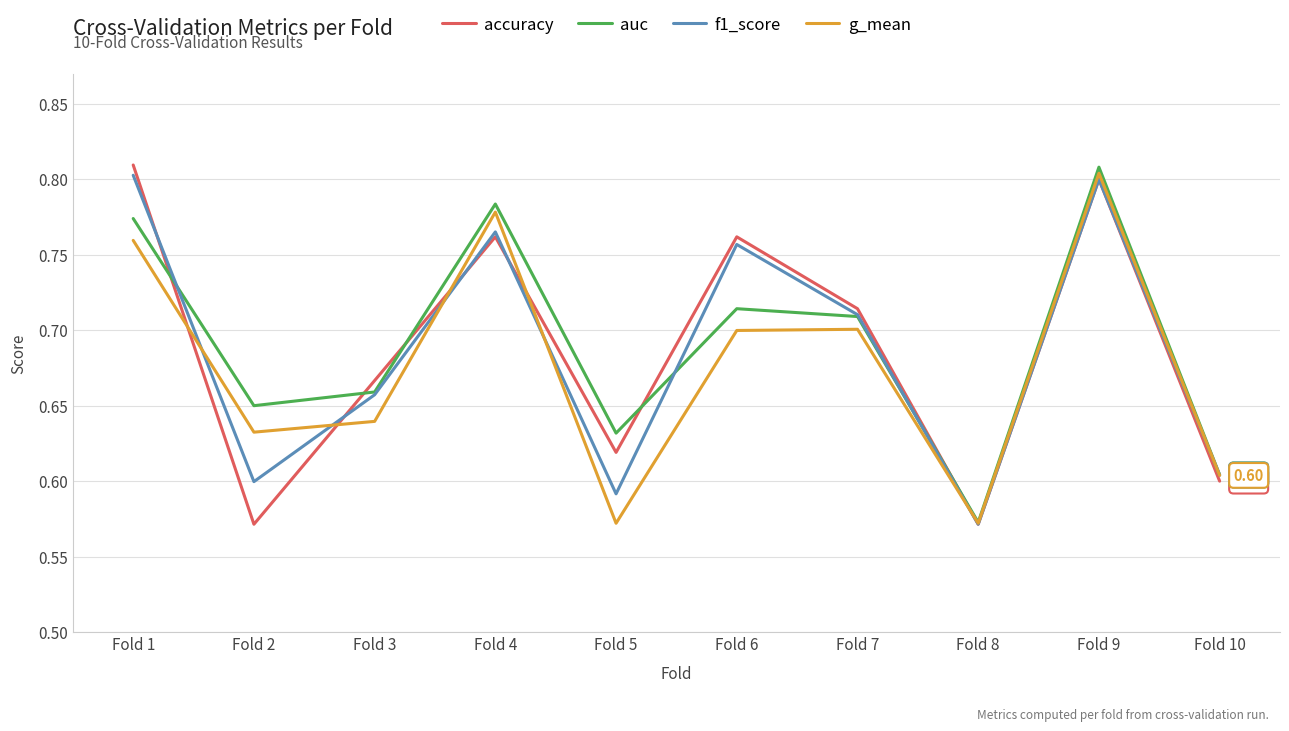

True or false: g_mean has more than 1 points higher than both neighbors.

True